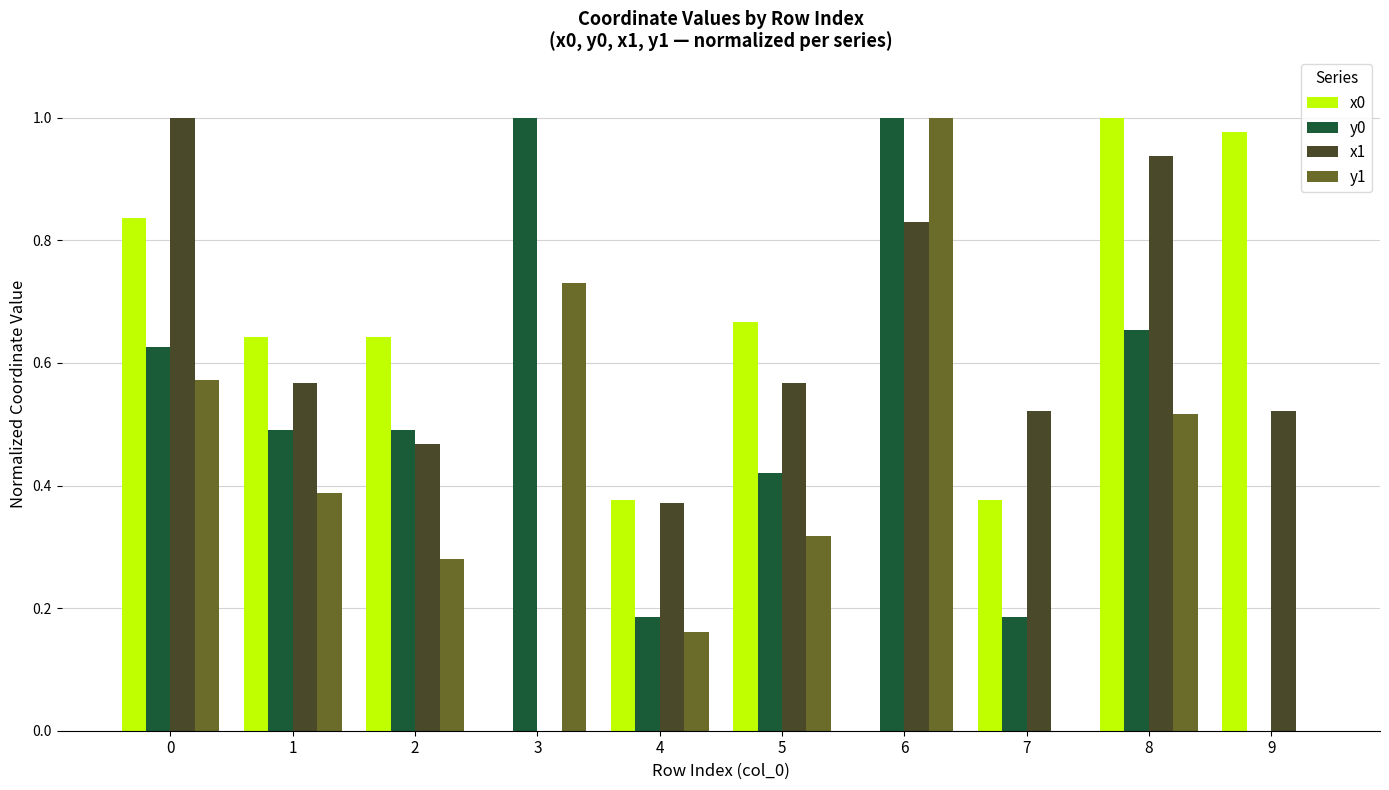

What is the total value across all series at 0?

3.0